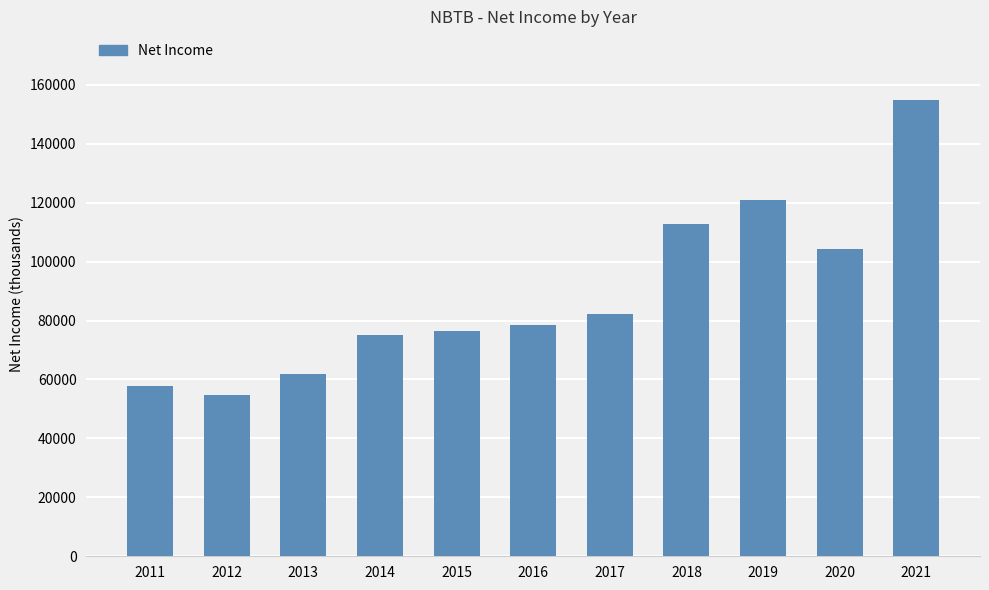

Reading right to left, extract all data points from this chart.

2021=154900	2020=104400	2019=121000	2018=112600	2017=82200	2016=78400	2015=76400	2014=75100	2013=61700	2012=54600	2011=57900